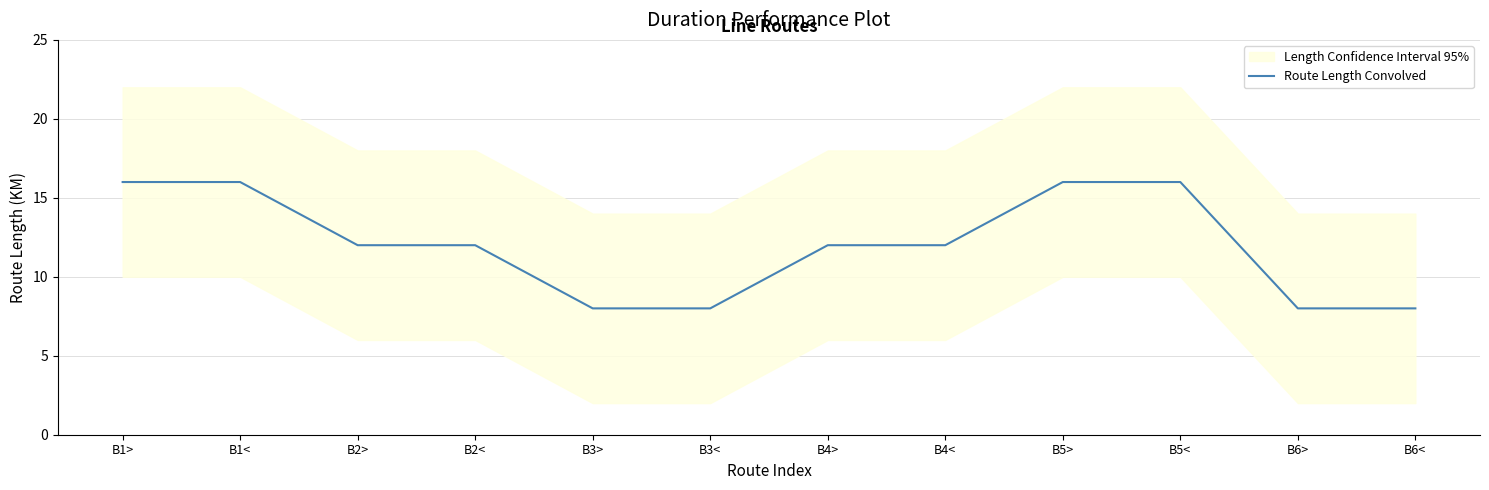

Read the value at B2>.

12